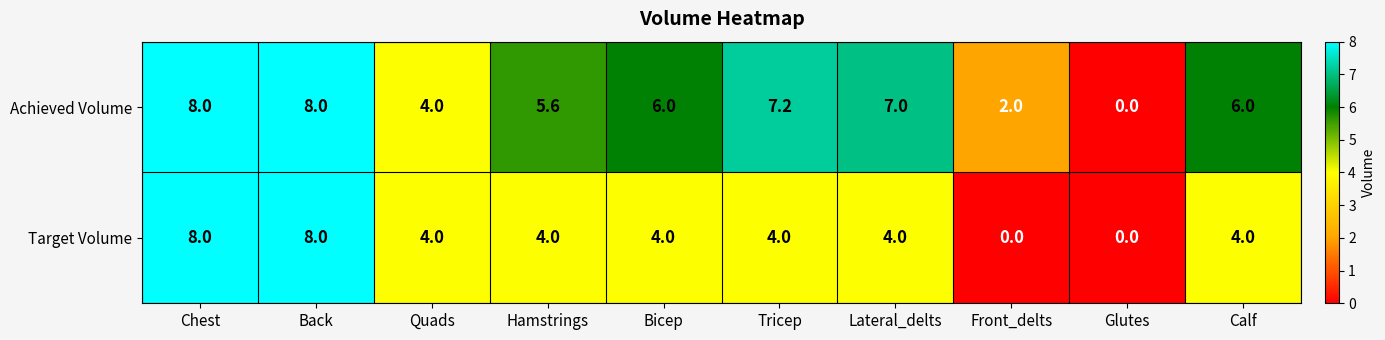

The value of Target Volume at Back is 12.7. True or false?

False